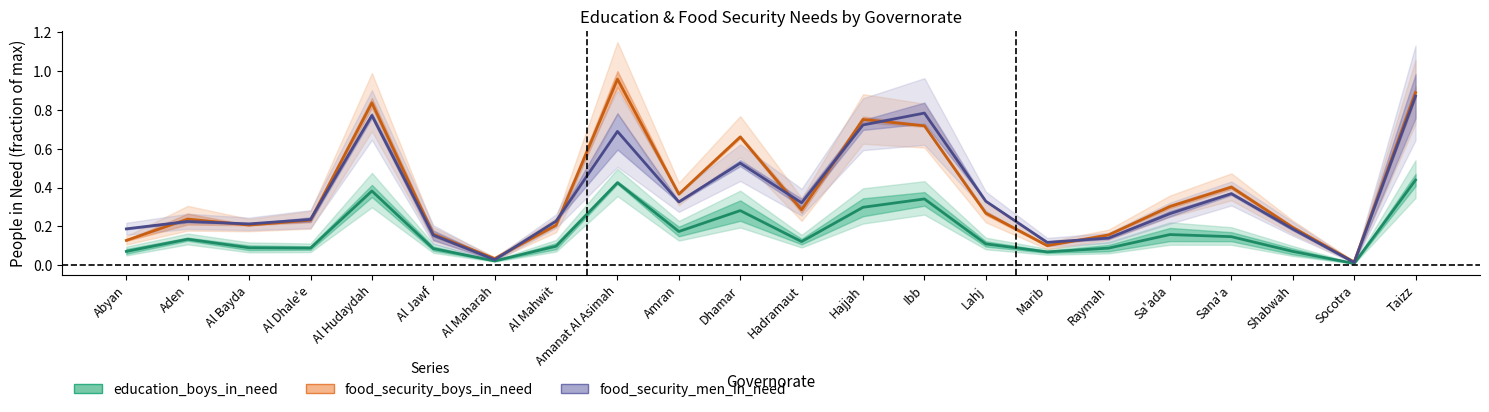

What is the greatest value displayed?

1.0